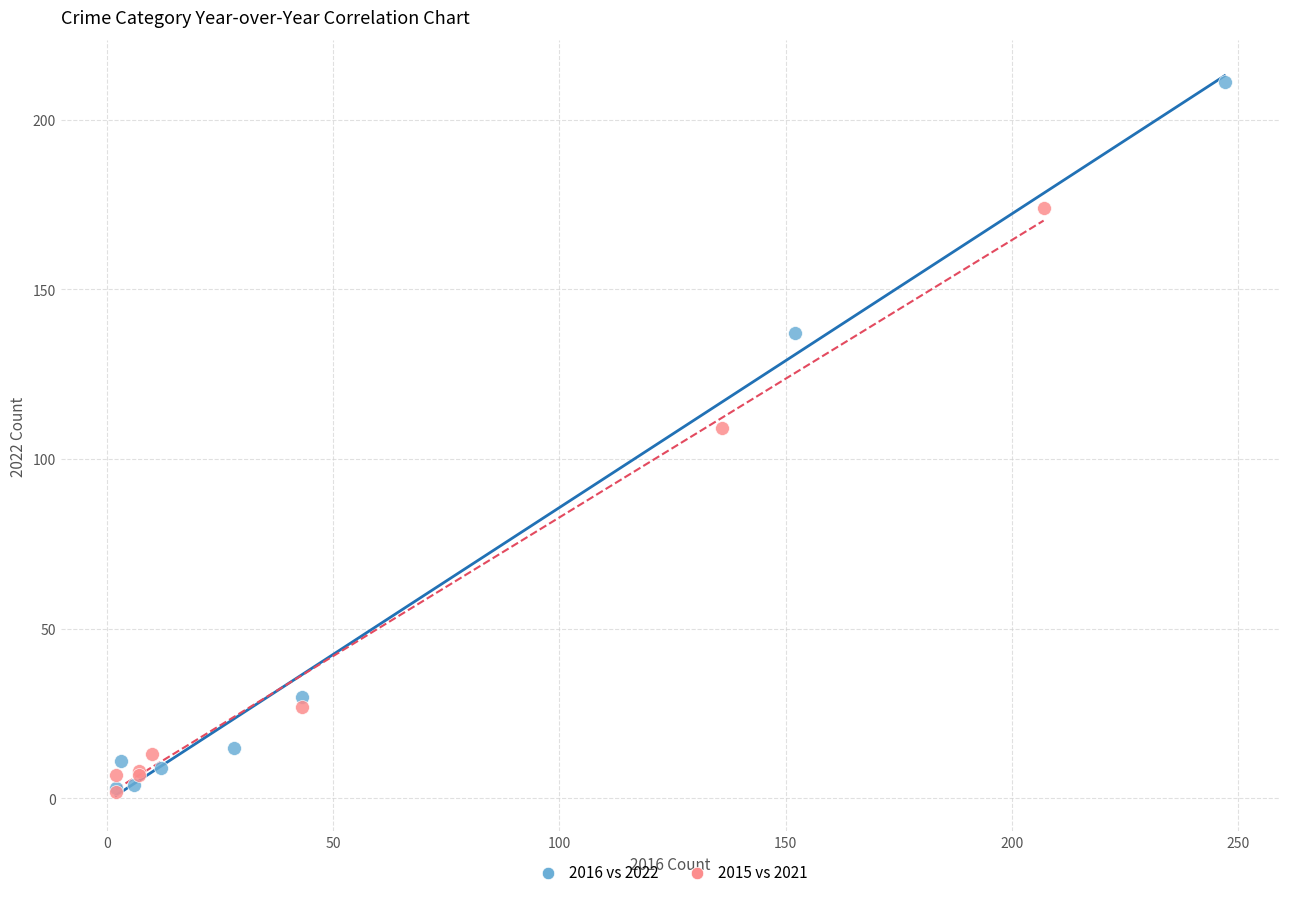

Which series reaches the maximum Y coordinate?

2016 vs 2022